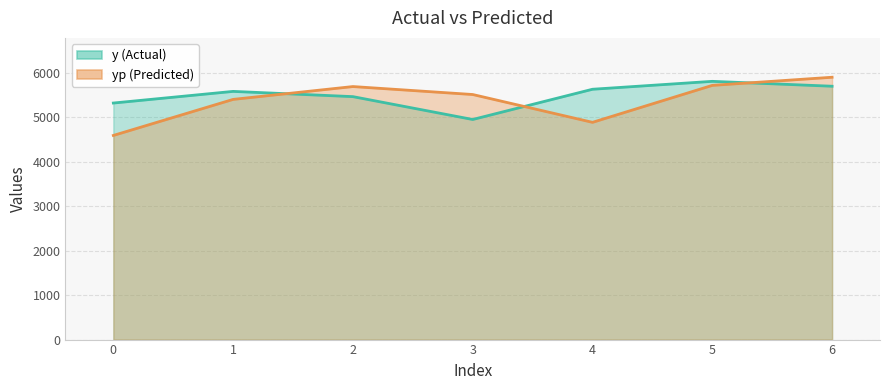

At which category does yp reach its first local valley?

4